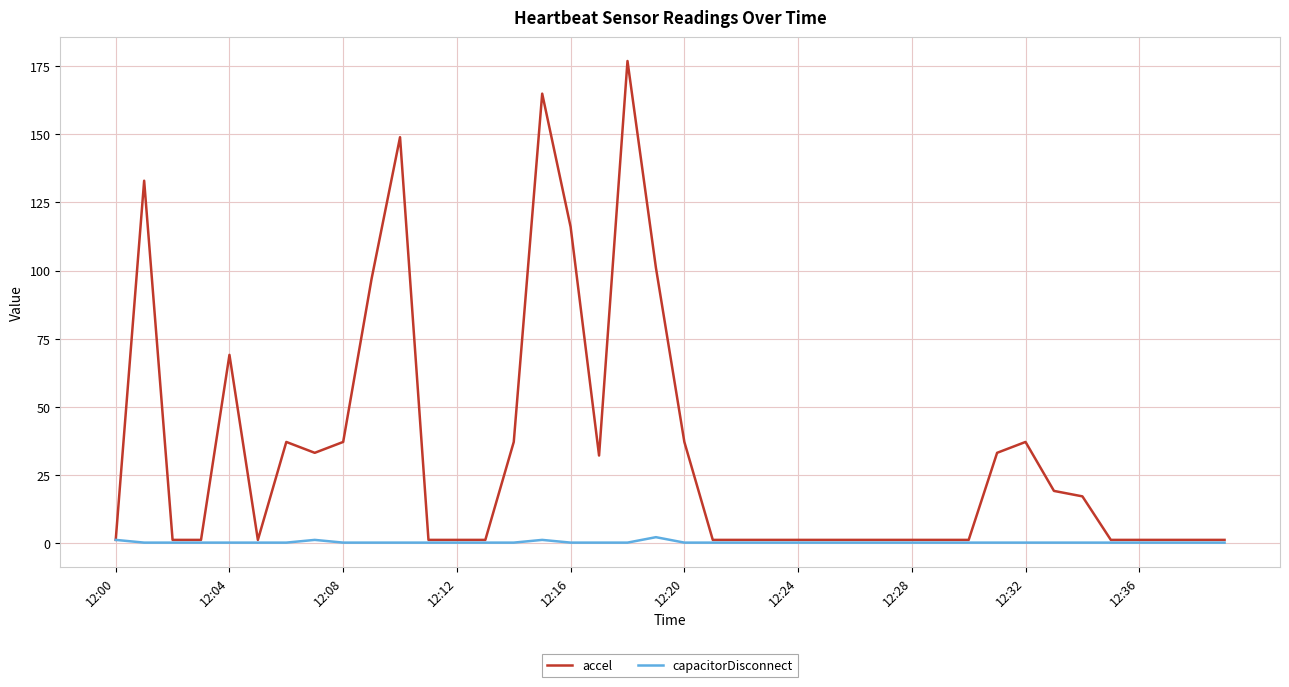

List the series in order of their peak value, highest first.

accel, capacitorDisconnect